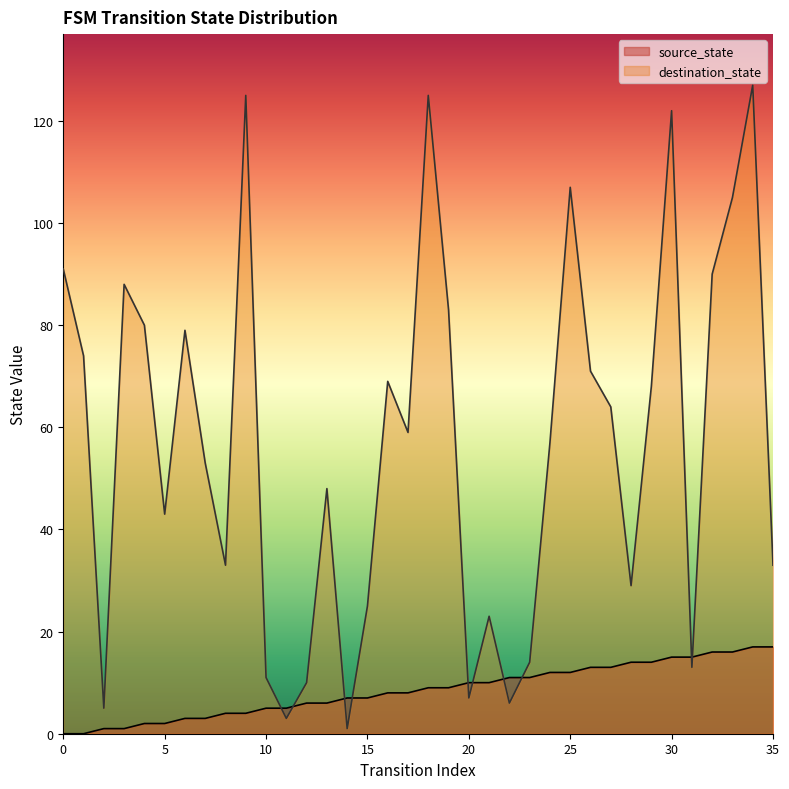

What is the value of the destination_state point at the 34th from the left?

105